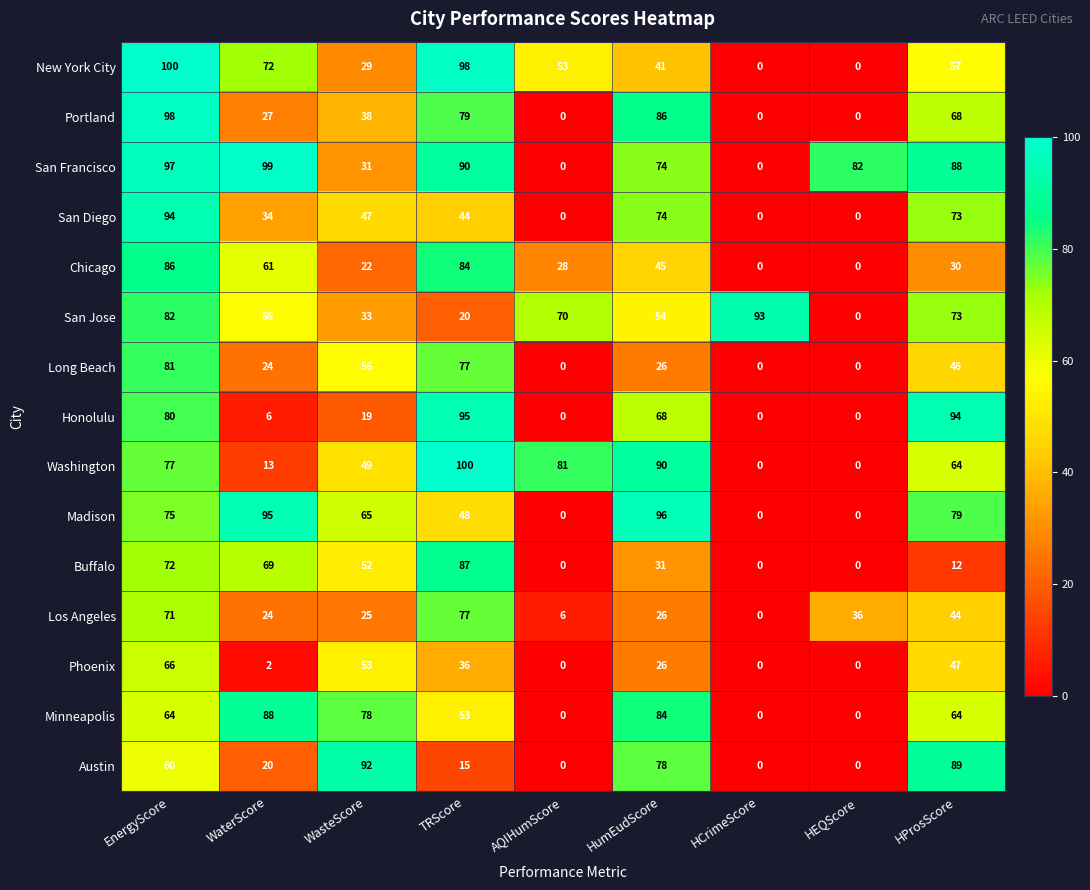

Is it true that San Jose equals 126 at AQIHumScore?

False